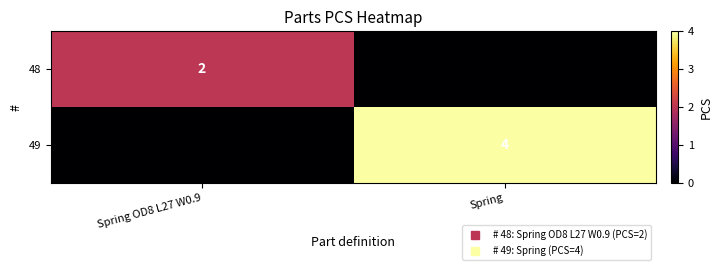

What value does the 48 series have at Spring OD8 L27 W0.9?

2